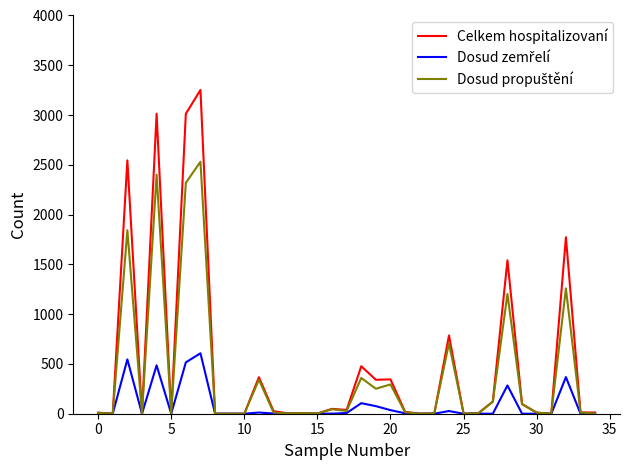

Which series has the widest spread of values?

Celkem hospitalizovaní